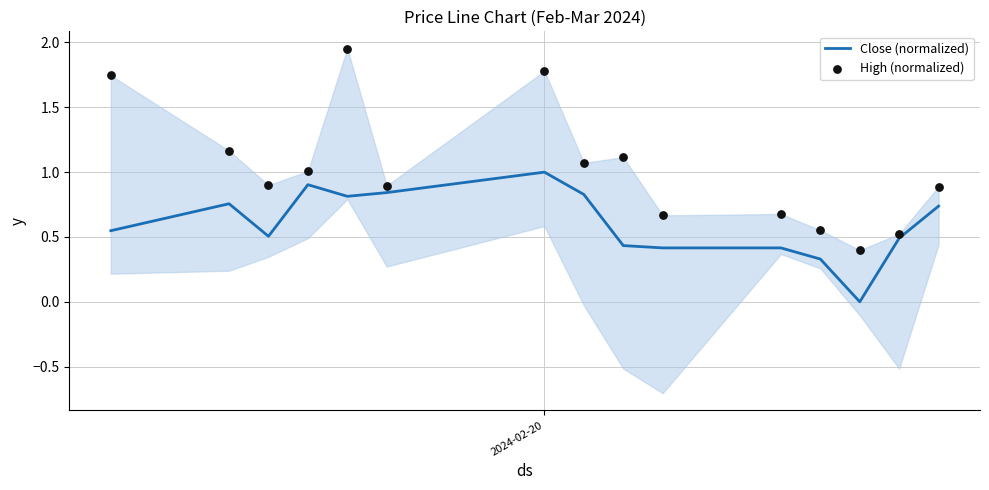

What are all the series names shown in the legend?

Close (normalized), High (normalized)